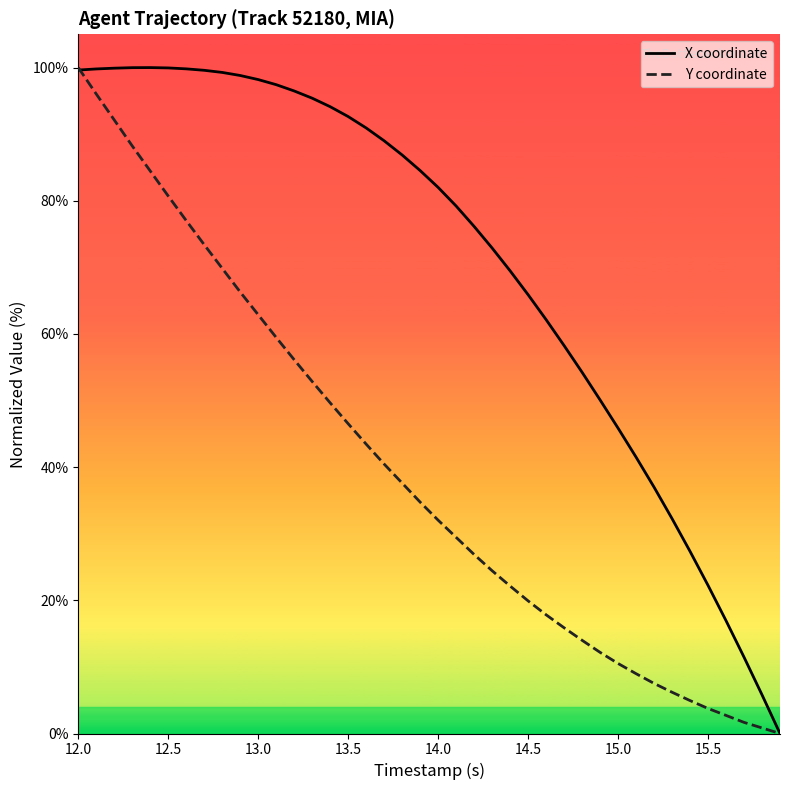

List the series in order of their overall mean, highest first.

X coordinate, Y coordinate